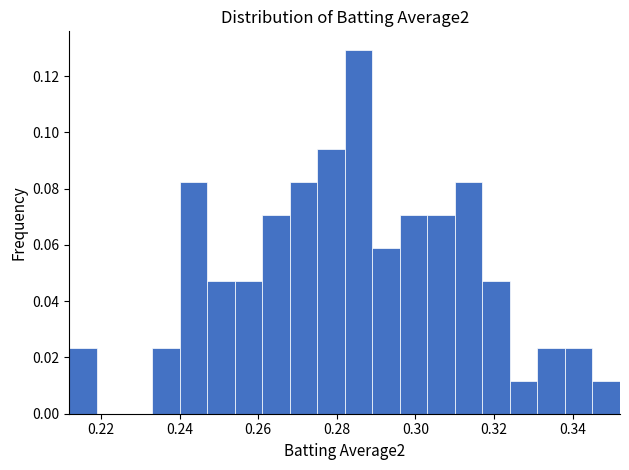

Read against the x-axis, roughly where is the centre of the tallest bar?

0.286